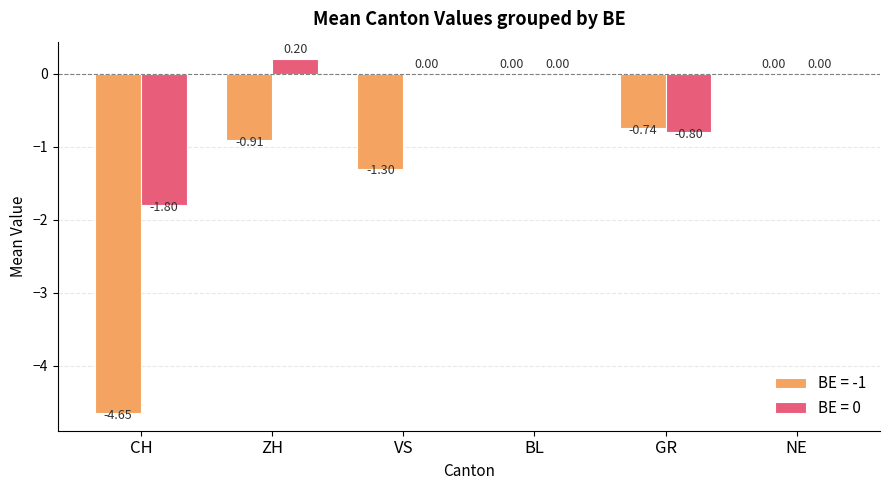

At which label does BE = 0 first exceed 0?

ZH